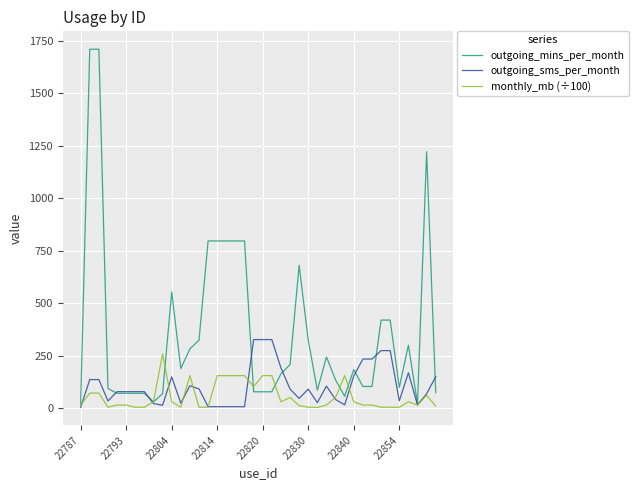

How many values in the outgoing_mins_per_month series exceed 184?

20